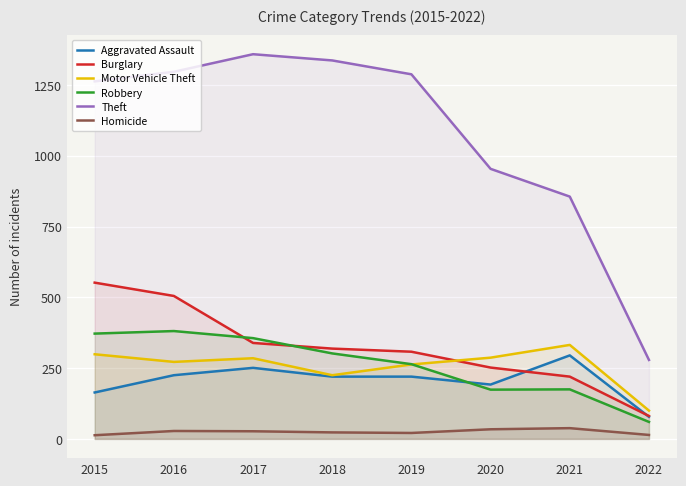

At which category does Robbery reach its first local valley?

2020